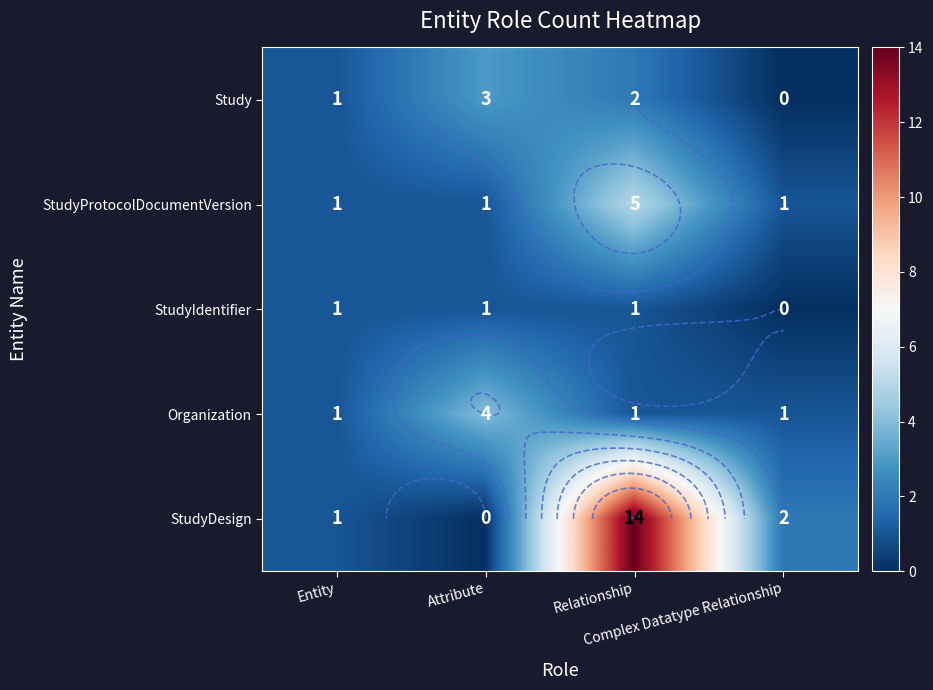

Read the Organization value at Complex Datatype Relationship.

1